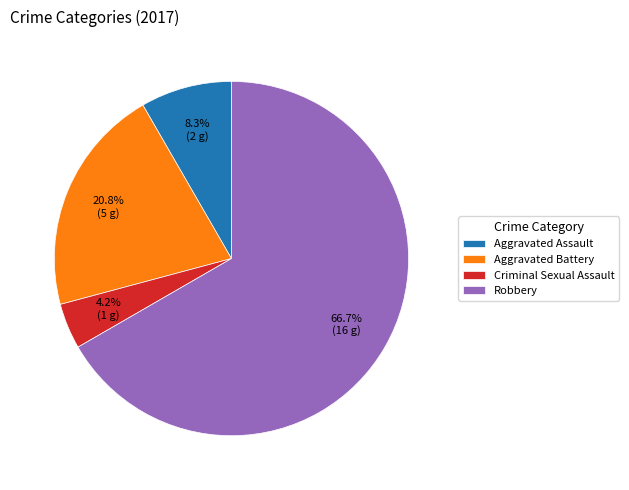

To the nearest percent, what is the difference between the Criminal Sexual Assault and Aggravated Assault slice percentages?

4%